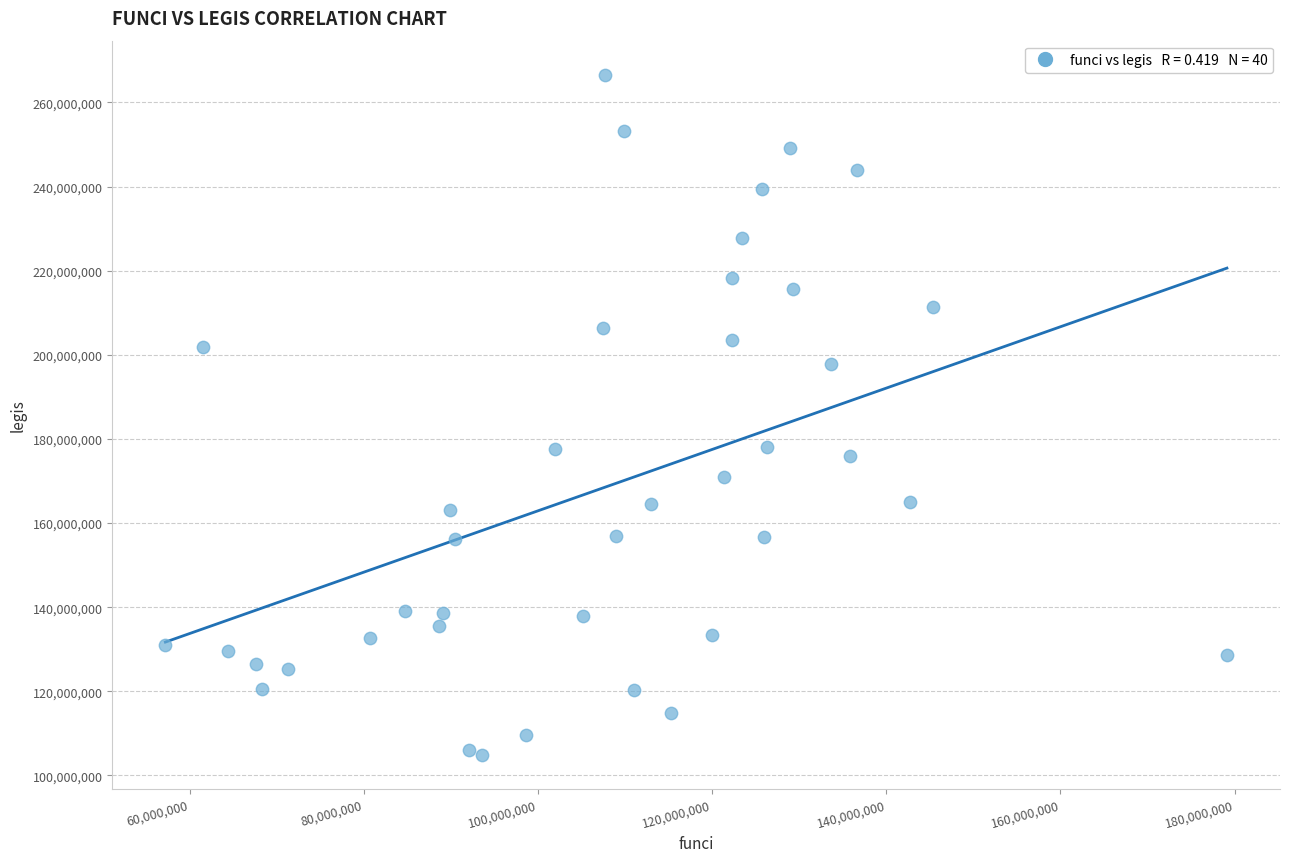

What is the range of X values (max minus min)?

121902327